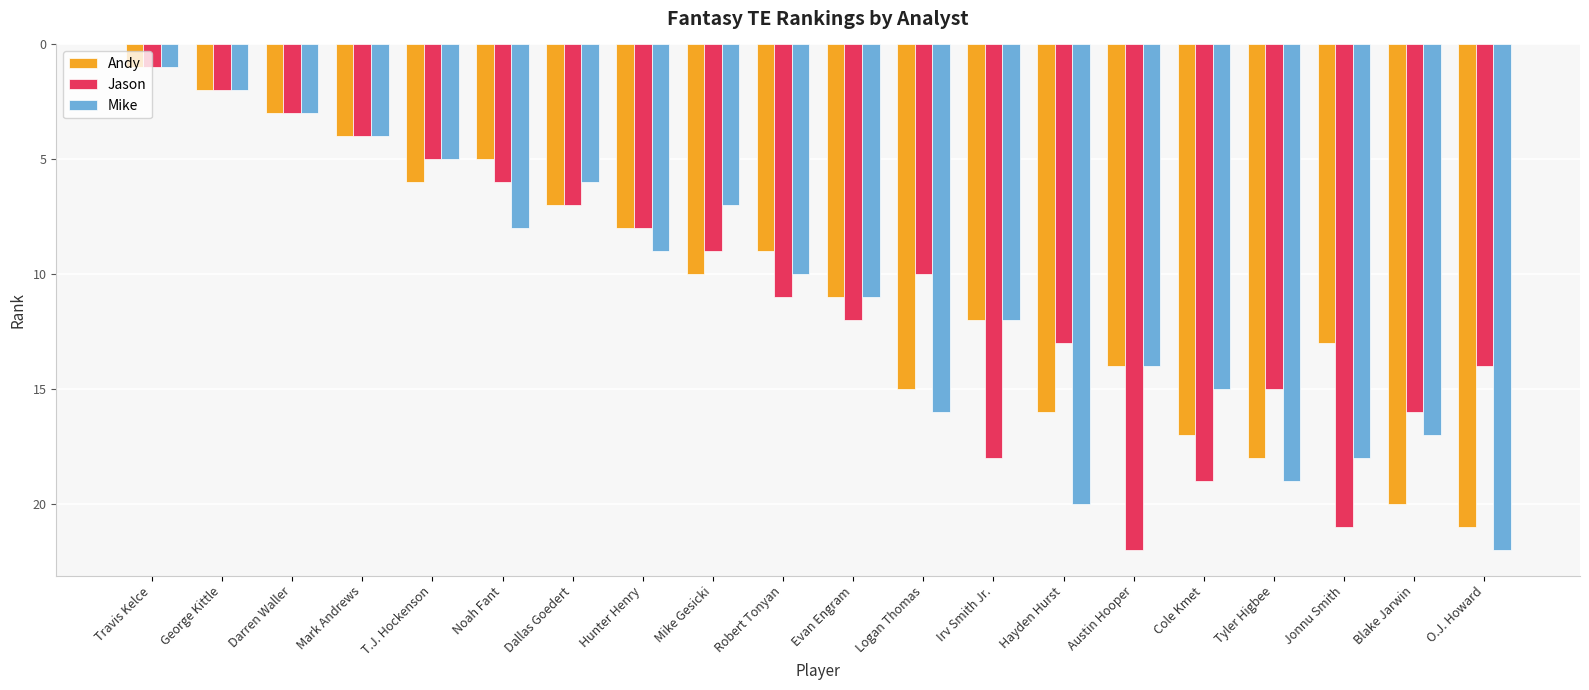

How many bars are there in total?

60